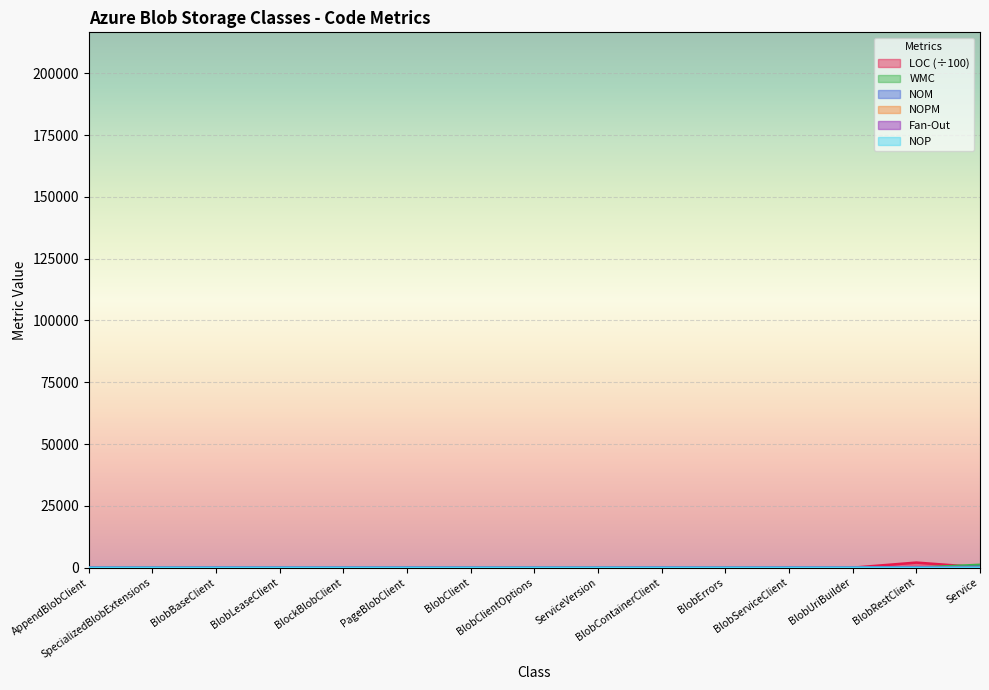

Is the value of LOC at AppendBlobClient greater than the value of NOM at PageBlobClient?

No